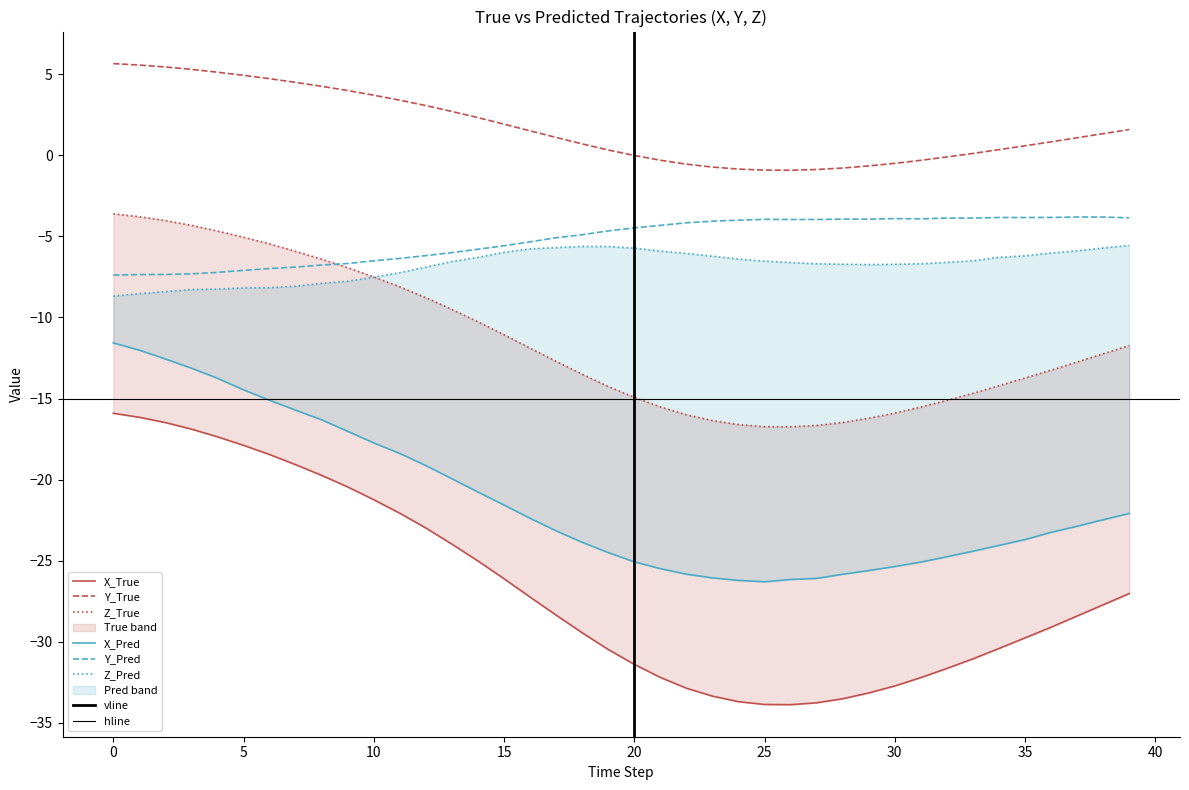

What is the smallest value displayed?

-33.9